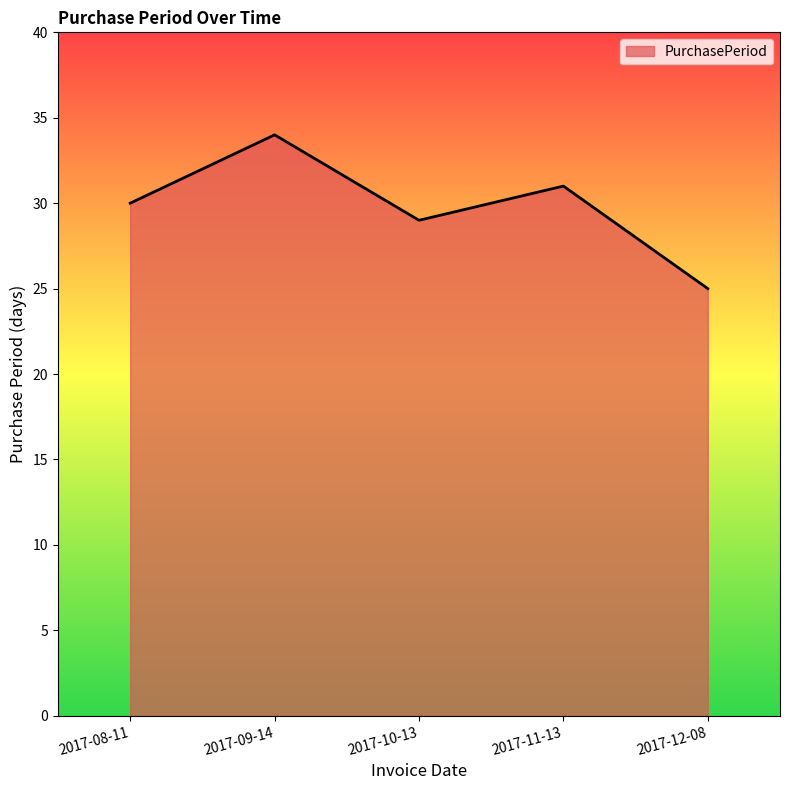

How many values are between 29 and 31?

3